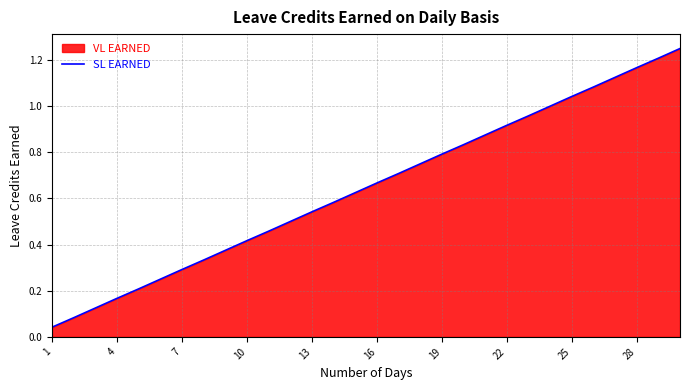

Reading left to right, what are all the values shown in this chart?

0.0	0.1	0.1	0.2	0.2	0.2	0.3	0.3	0.4	0.4	0.5	0.5	0.5	0.6	0.6	0.7	0.7	0.8	0.8	0.8	0.9	0.9	1.0	1.0	1.0	1.1	1.1	1.2	1.2	1.2